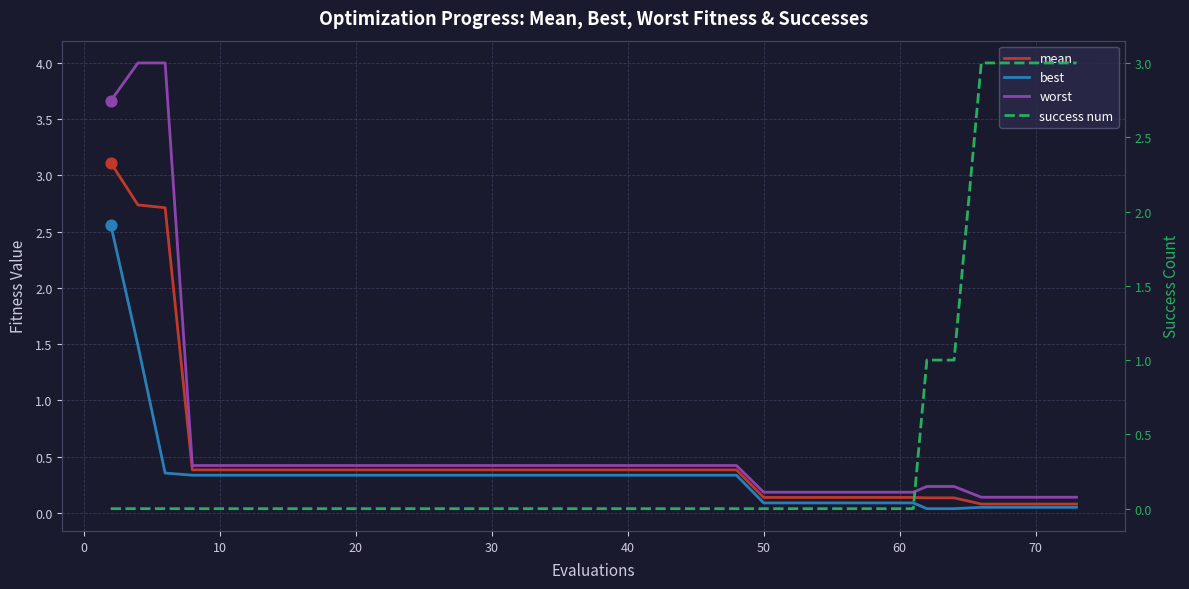

What are all the series names shown in the legend?

mean, best, worst, success num